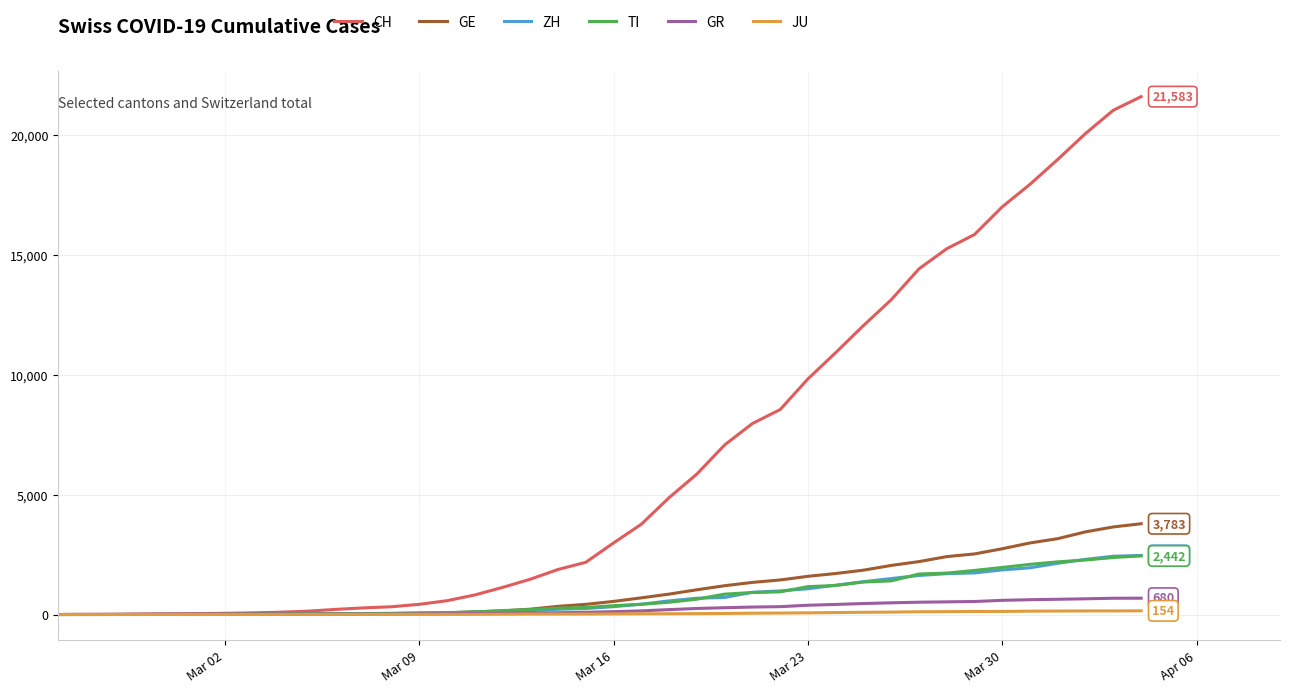

What is the maximum value shown in the chart?

21583